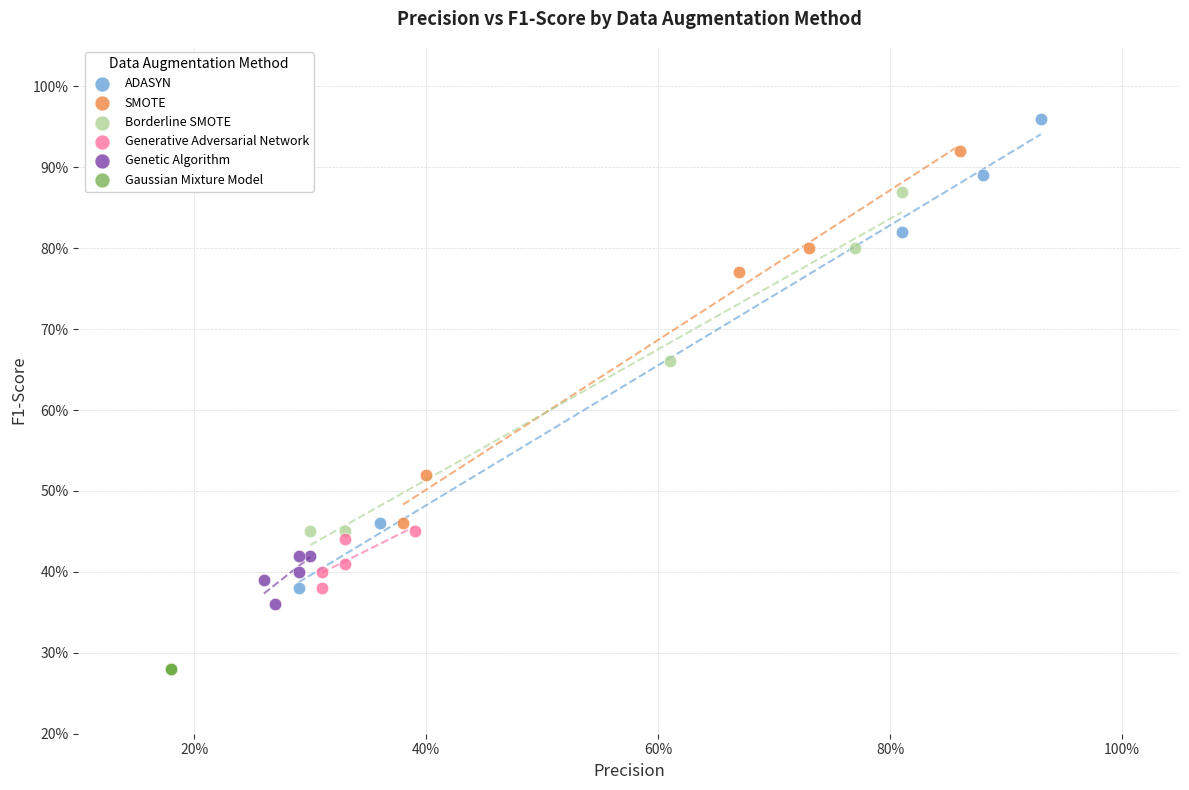

Which series reaches the maximum Y coordinate?

ADASYN